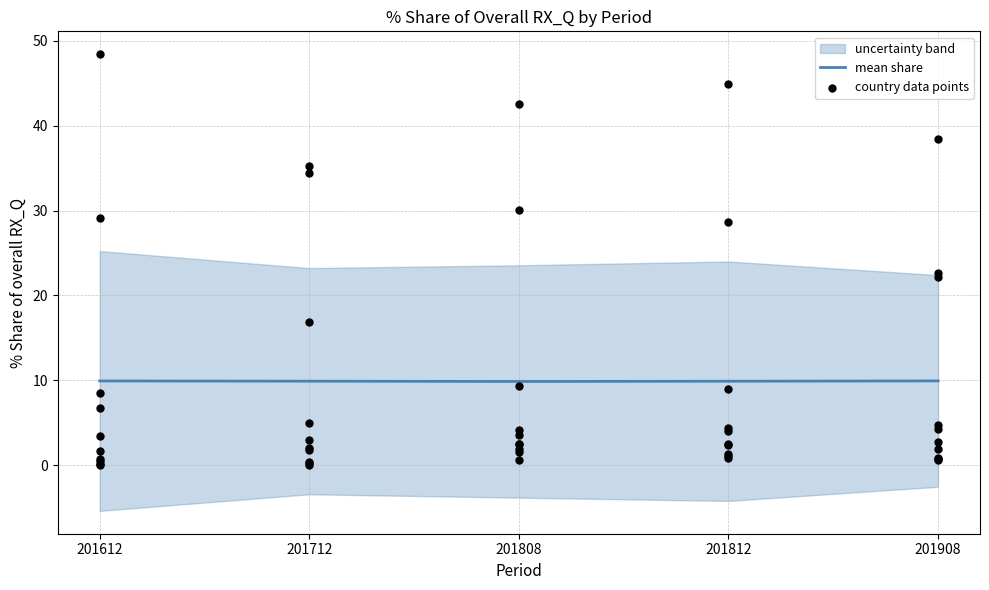

Between 201712 and 201612, which is larger?

201612